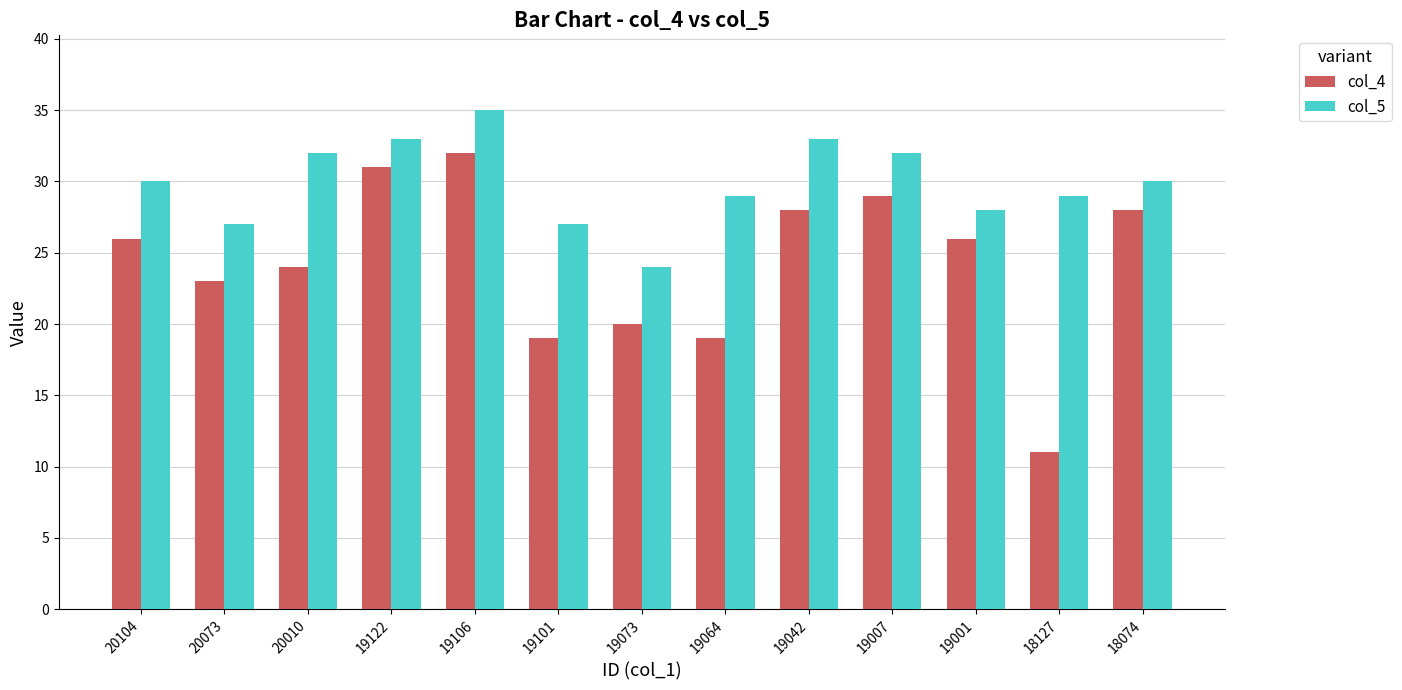

List the series in order of their peak value, lowest first.

col_4, col_5